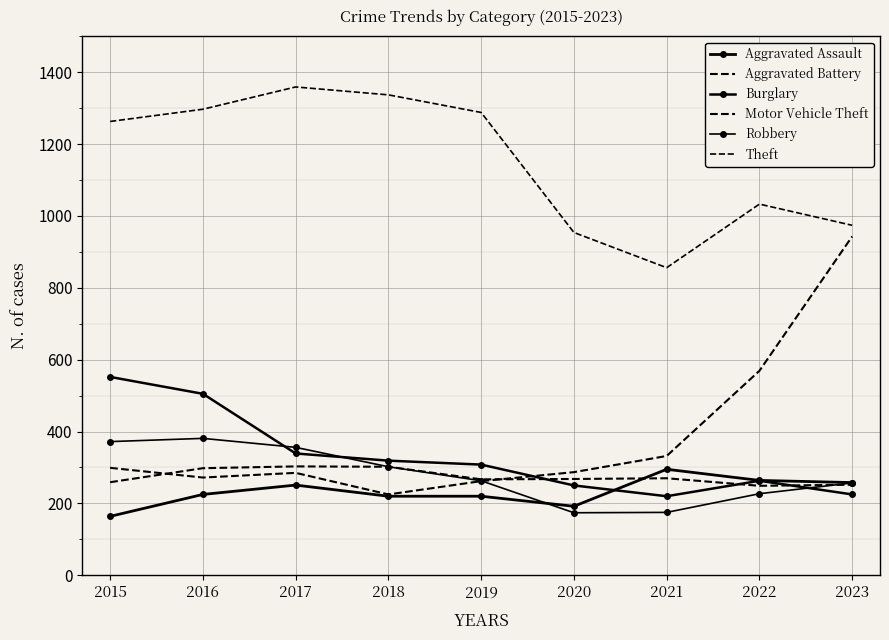

True or false: Aggravated Assault has a value of 336 at 2018.

False